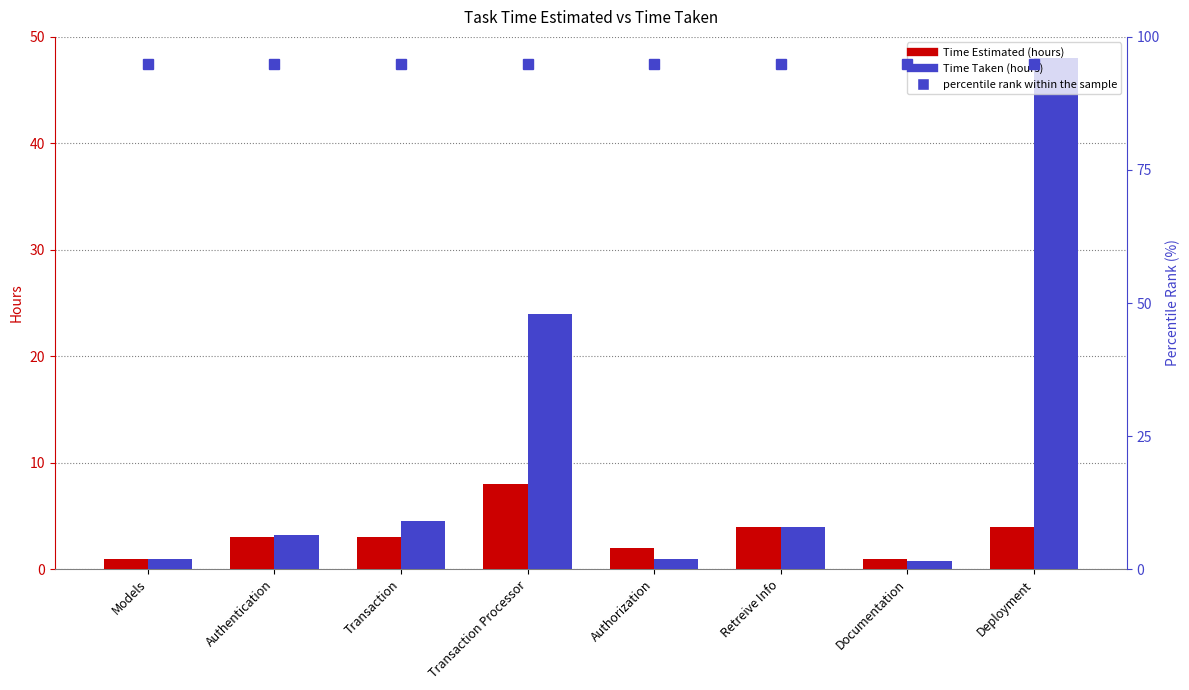

Reading left to right, extract all data points from this chart.

Time Estimated (hours): 1.0	3.0	3.0	8.0	2.0	4.0	1.0	4.0
Time Taken (hours): 1.0	3.2	4.5	24.0	1.0	4.0	0.8	48.0
percentile rank within the sample: 95.0	95.0	95.0	95.0	95.0	95.0	95.0	95.0